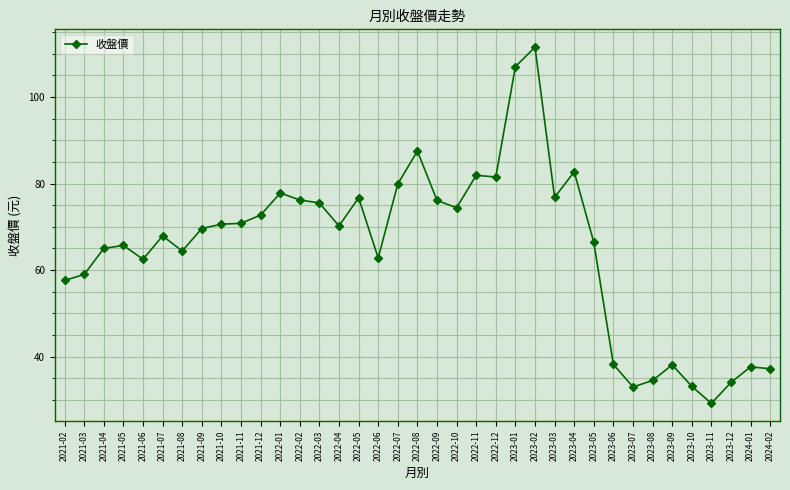

The value at 2022-11 is 81.9. True or false?

True